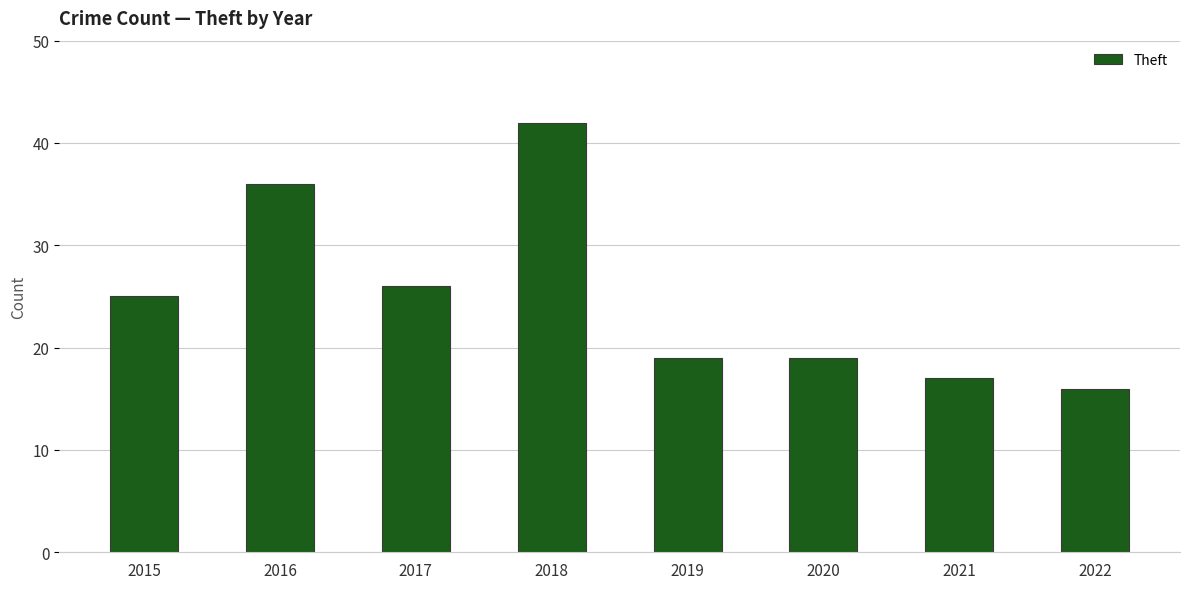

What is the change in value from 2016 to 2021?

-19